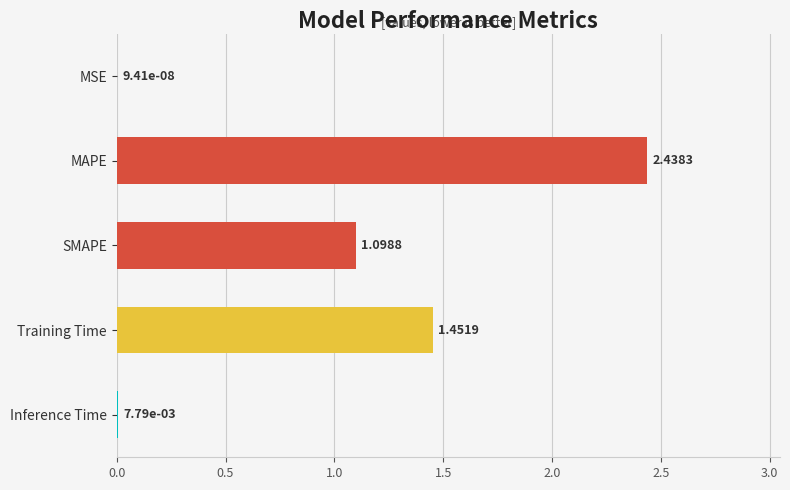

What is the ratio of the value at MAPE to the value at SMAPE?

2.2